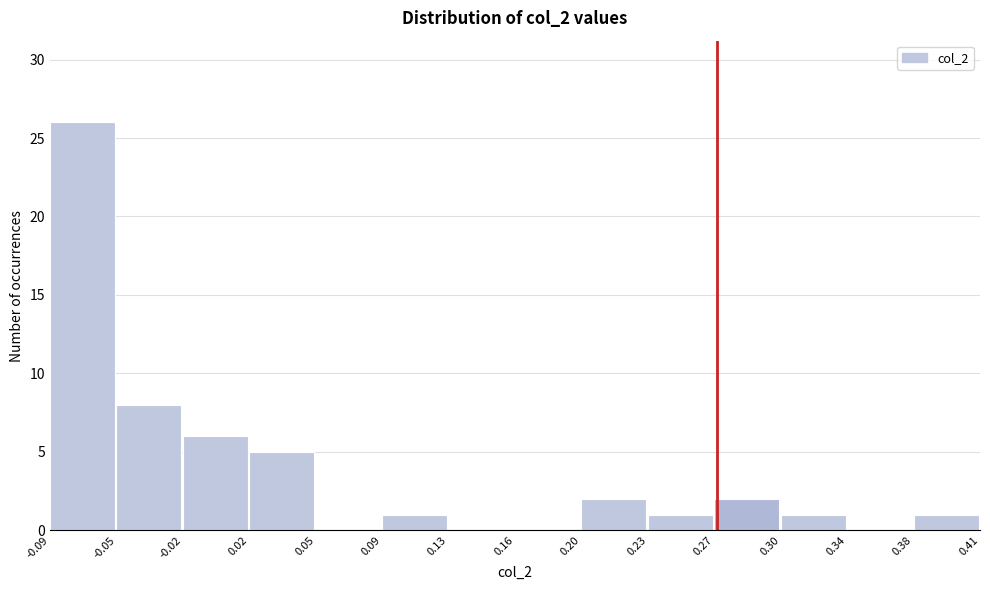

Which range on the x-axis has the tallest bar?

-0.09 to -0.05